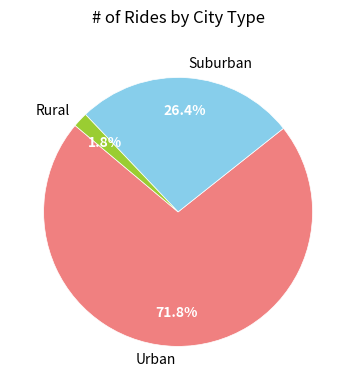

To the nearest percent, what is the difference between the largest and smallest slice percentages?

70%